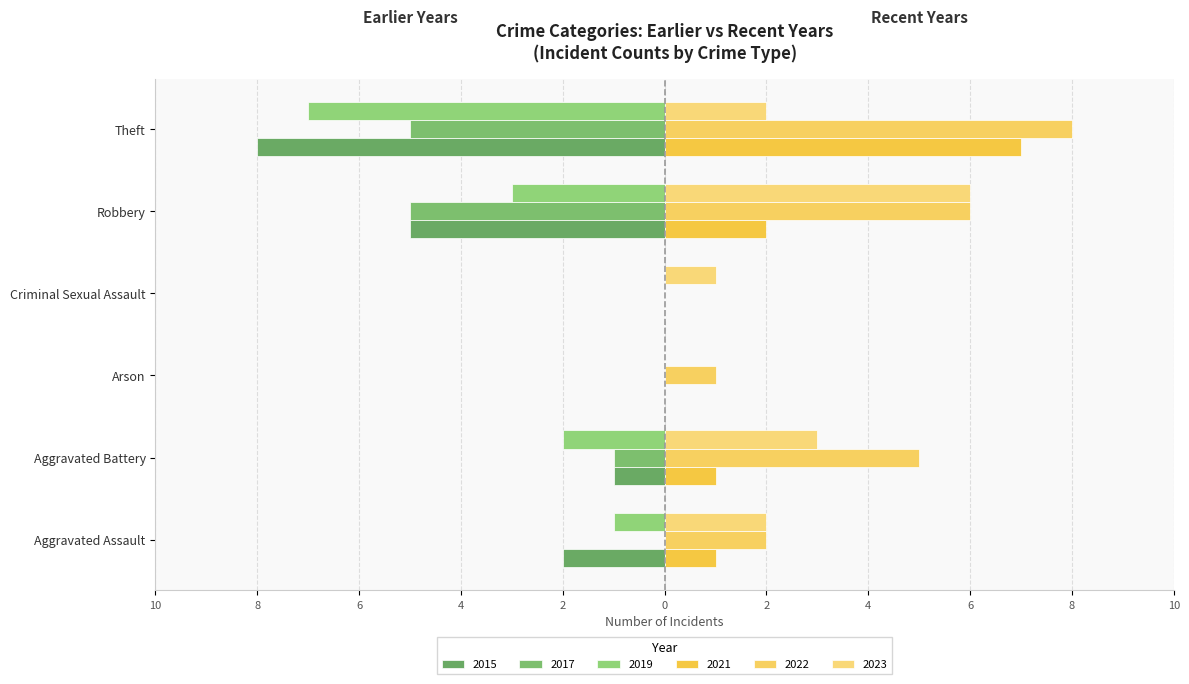

Is it true that 2015 equals -5 at Robbery?

True